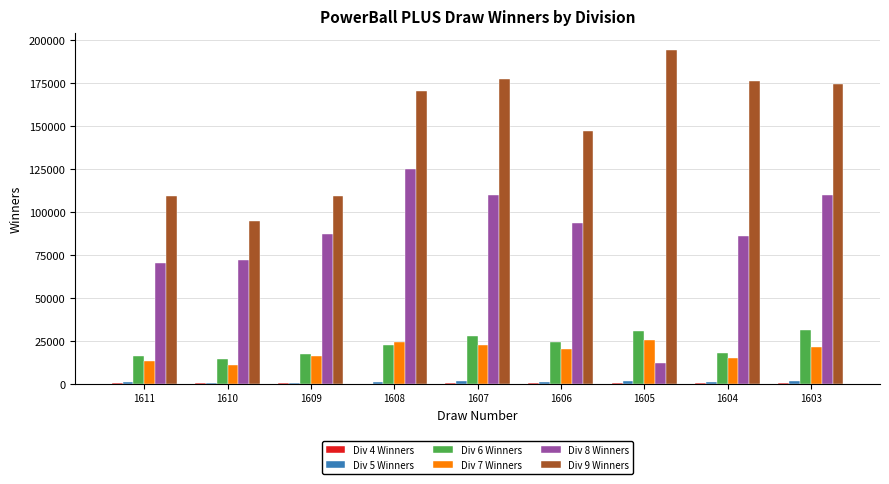

Which series has the largest total across all categories?

Div 9 Winners